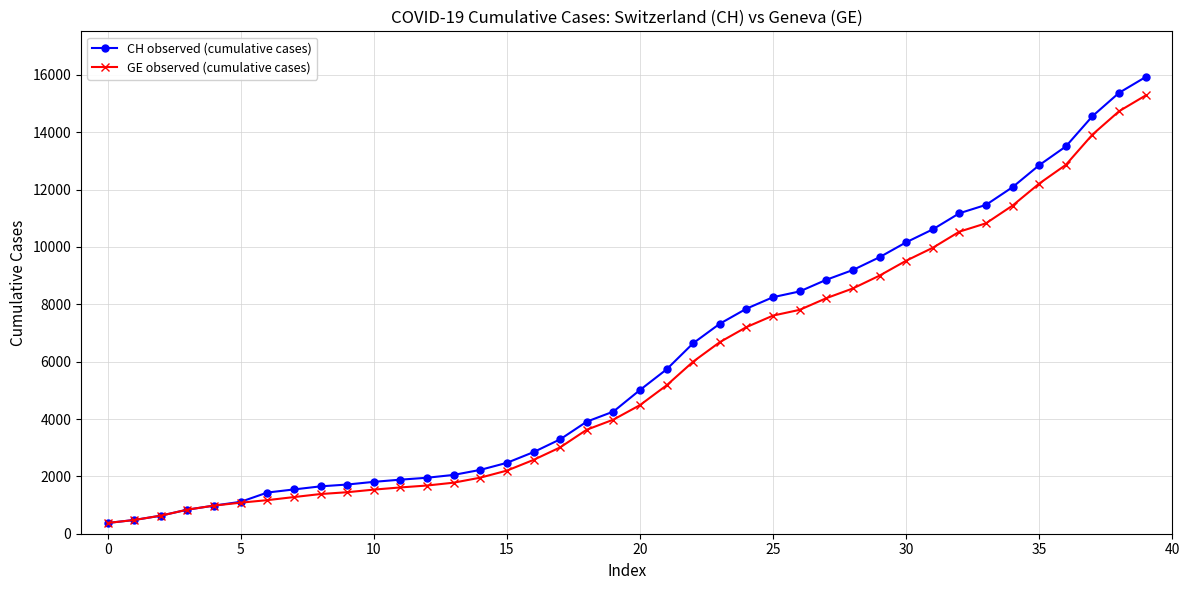

What is the value of the GE observed (cumulative cases) point at the 8th from the left?

1278